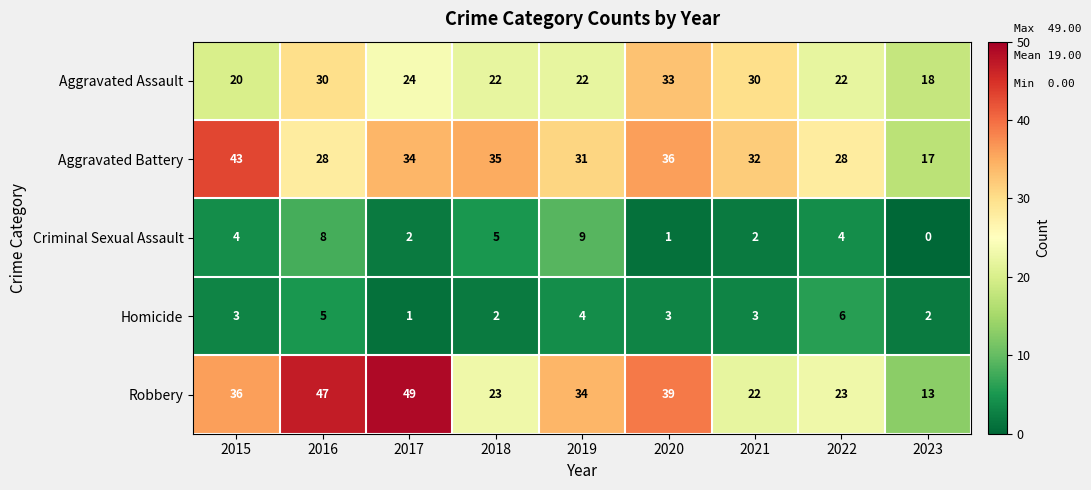

What is the maximum value shown in the chart?

49